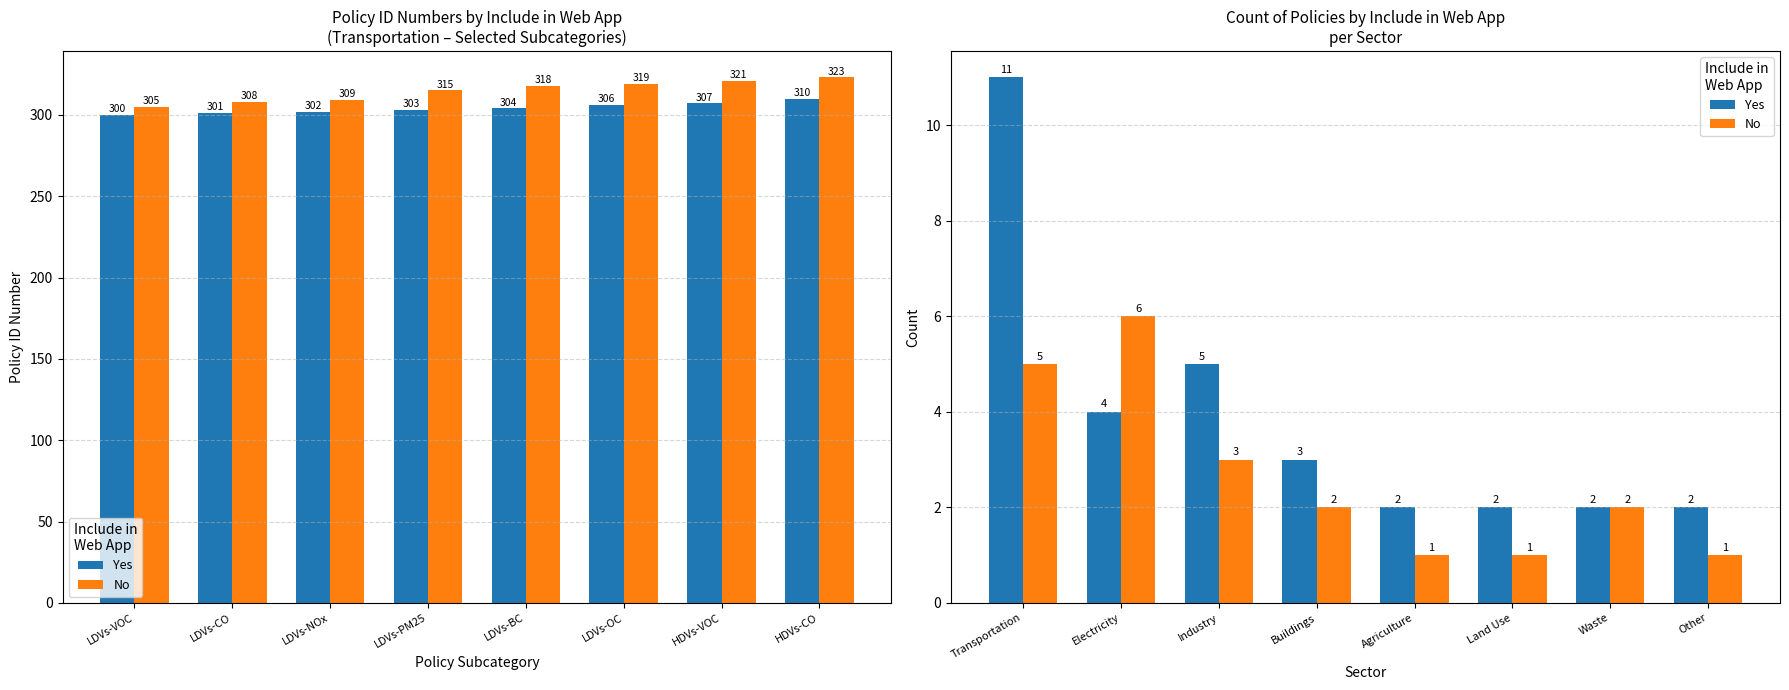

What is the minimum value shown in the chart?

1